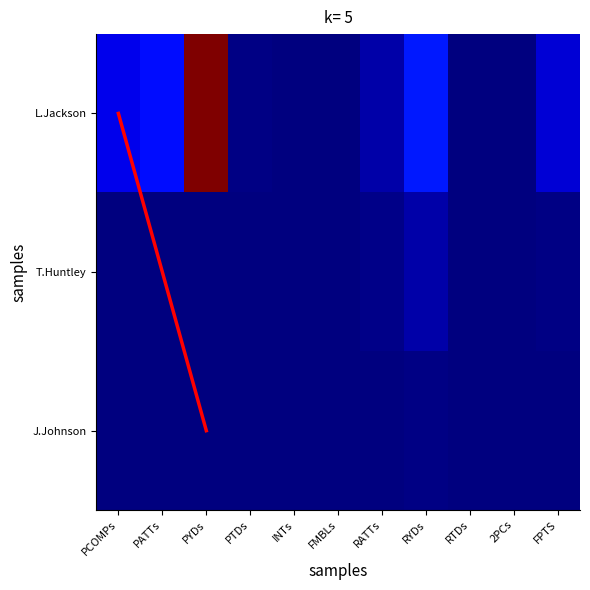

The value of J.Johnson at INTs is 0.0. True or false?

True